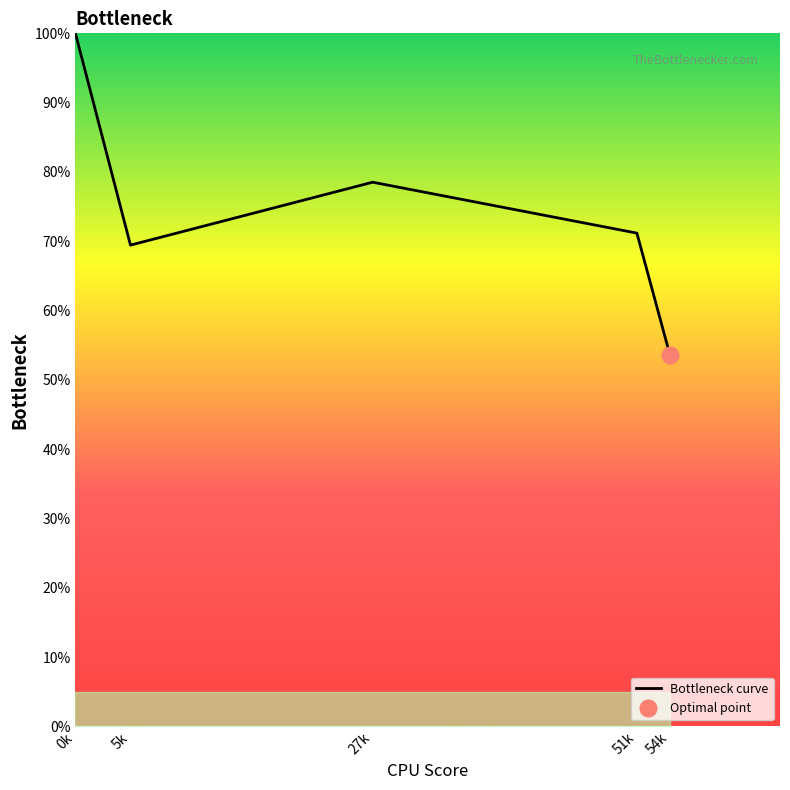

Where is the data nearest to the value 76?

27k